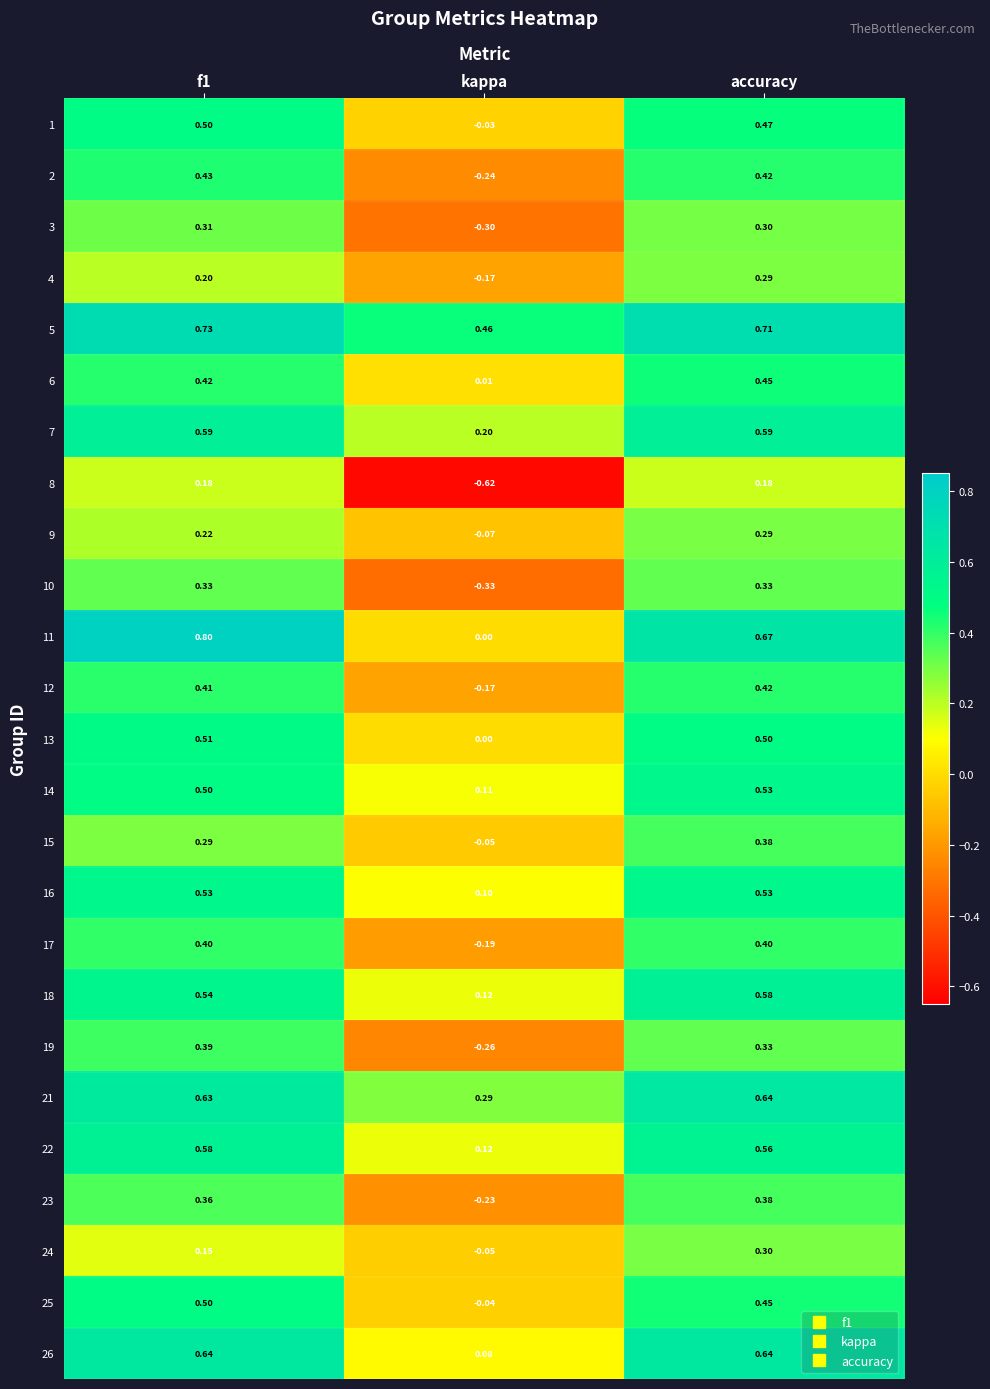

Where is 13 nearest to the value 0?

kappa